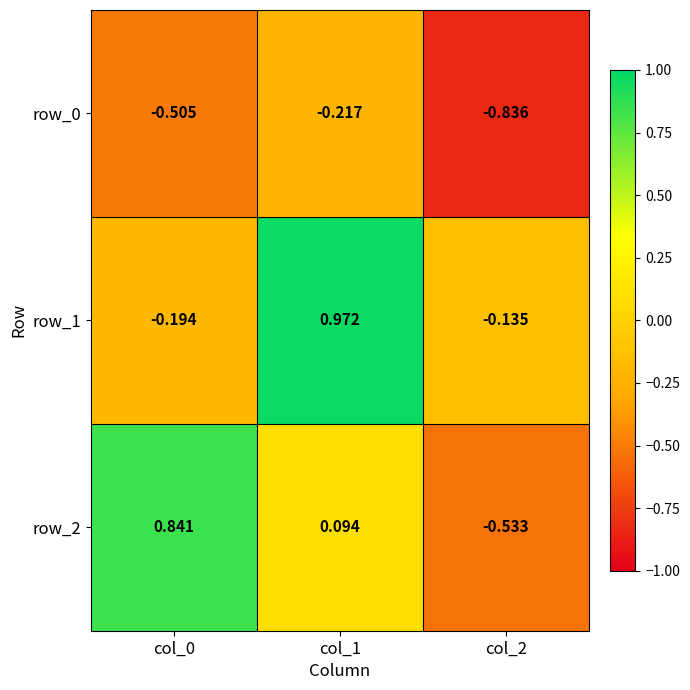

What is the difference between the highest and lowest values at col_2?

0.7